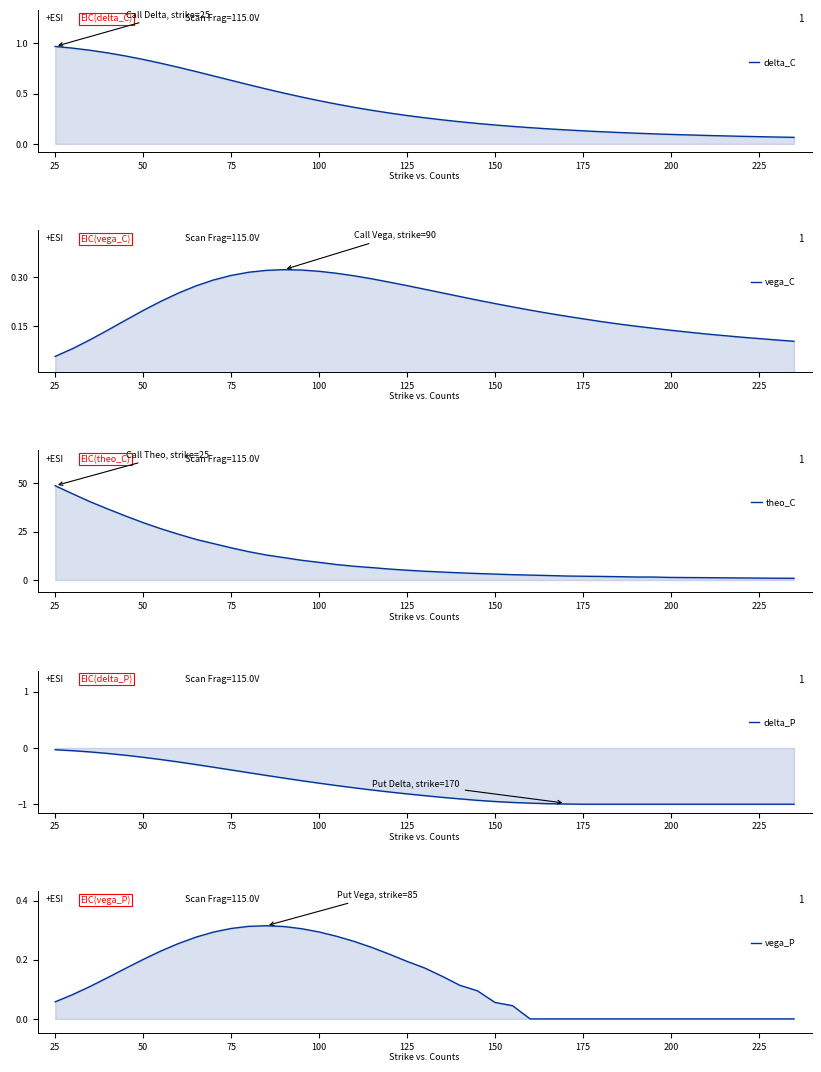

What is the sum of all vega_P values?

5.5